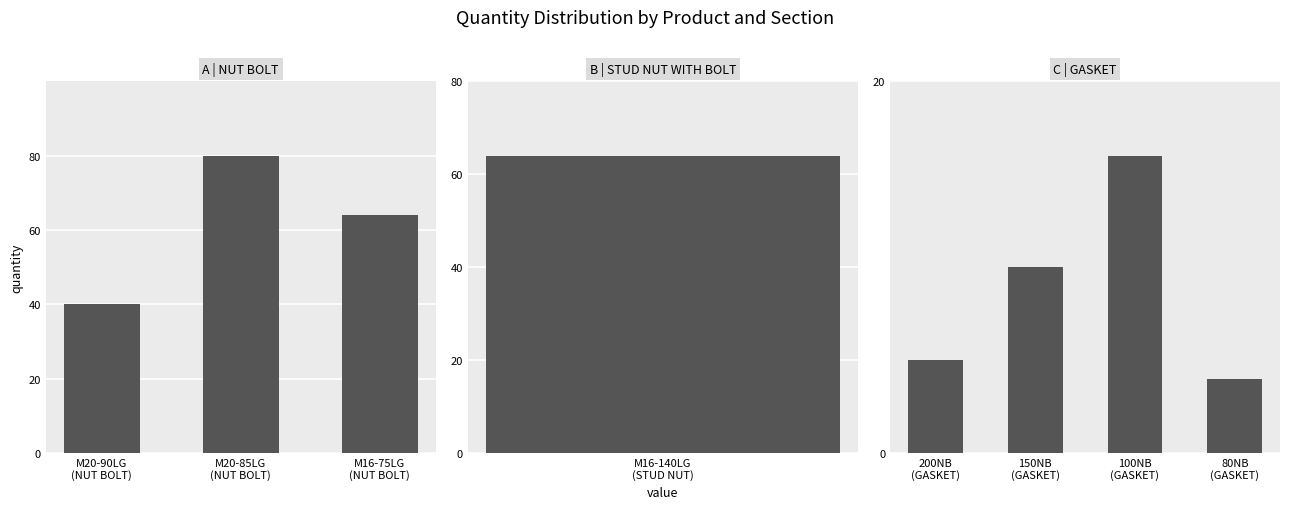

What position from the right is 100NB
(GASKET)?

2